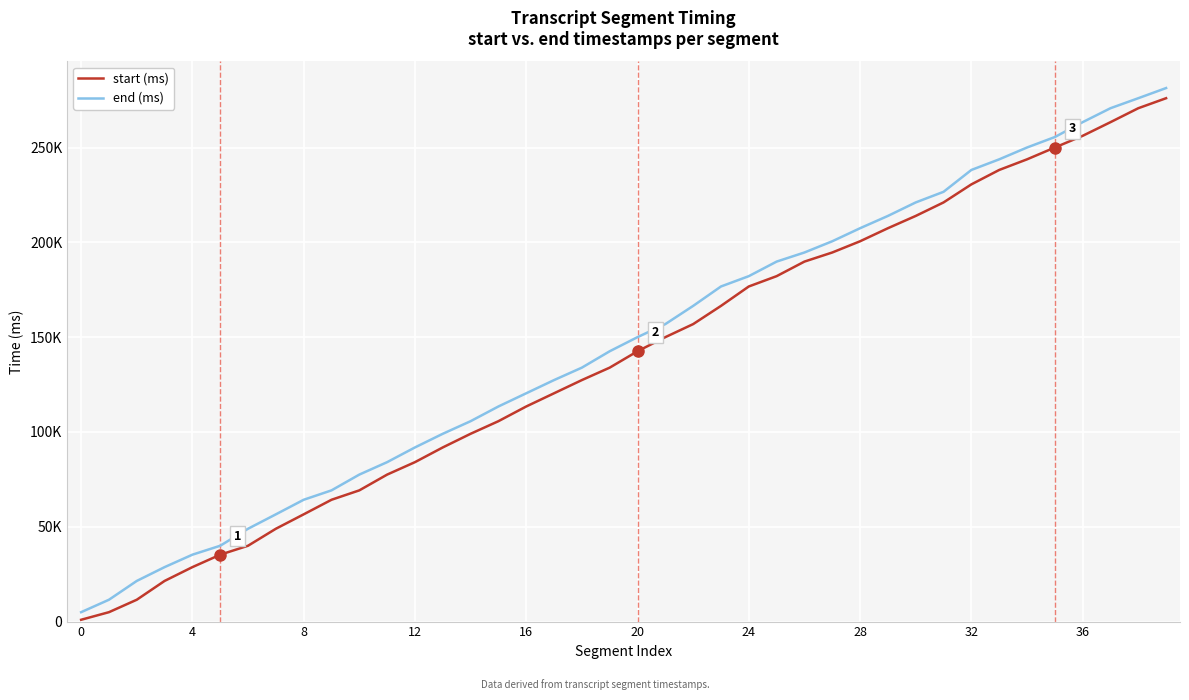

Where does the start (ms) series first go above 142560?

21